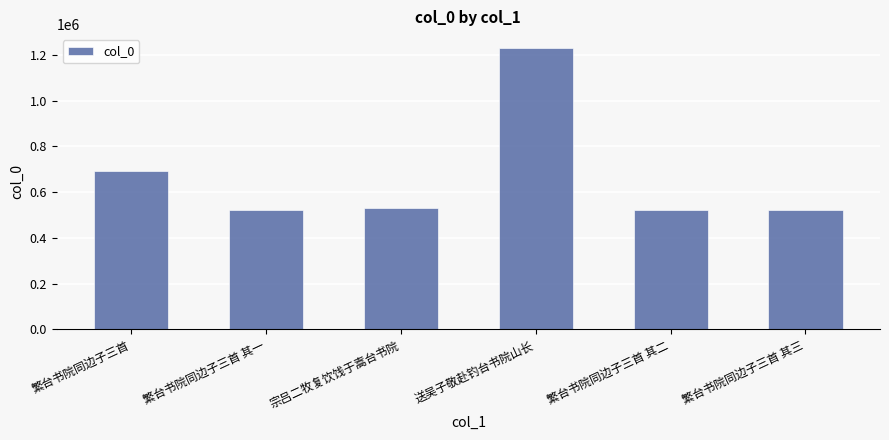

What is the change in value from 繁台书院同边子三首 to 宗吕二牧复饮饯于嵩台书院?

-158587